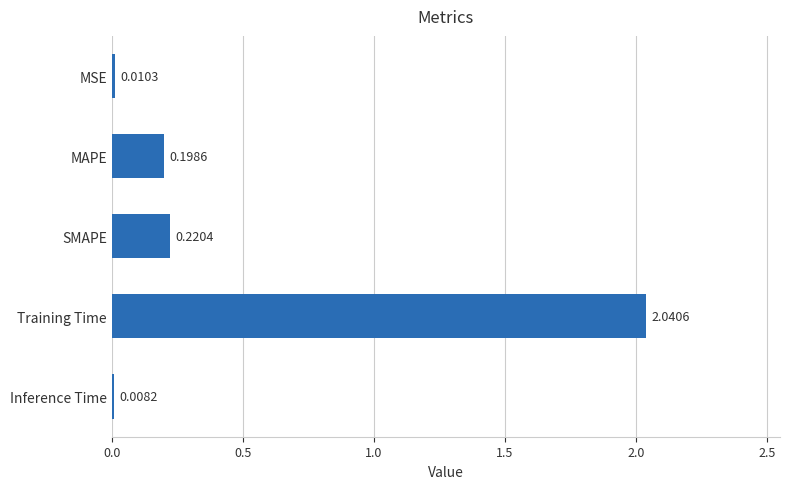

What is the label of the 4th bar from the bottom?

MAPE